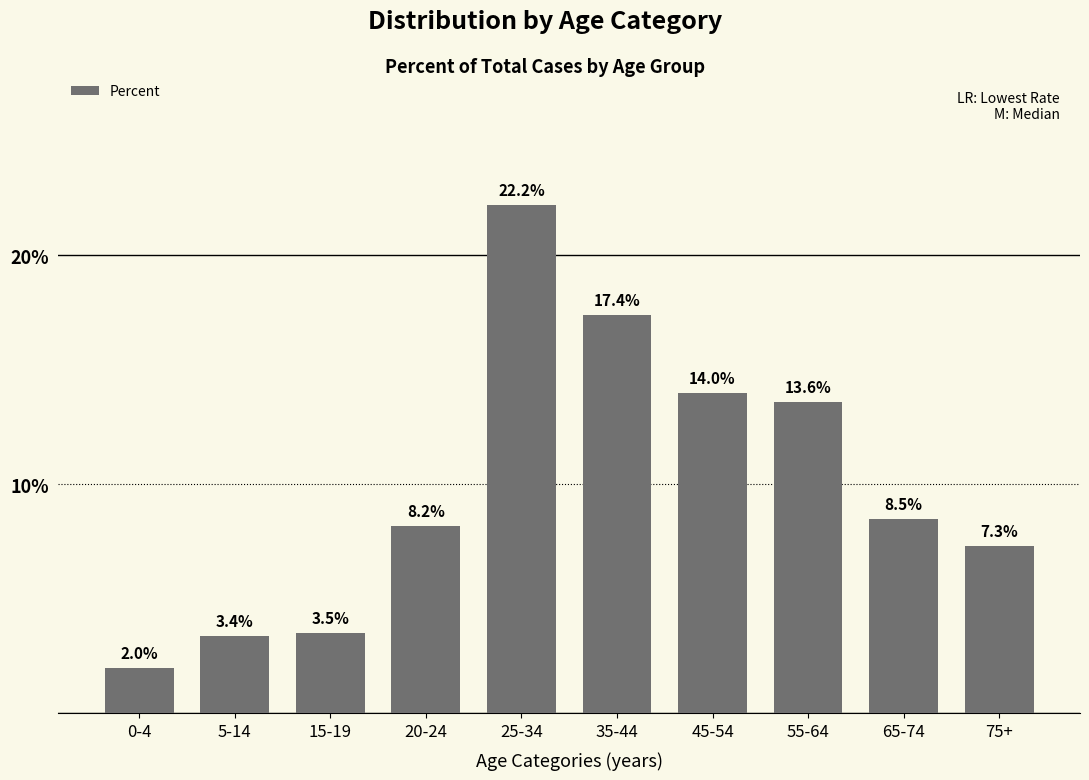

List the labels in order of value, smallest first.

0-4, 5-14, 15-19, 75+, 20-24, 65-74, 55-64, 45-54, 35-44, 25-34